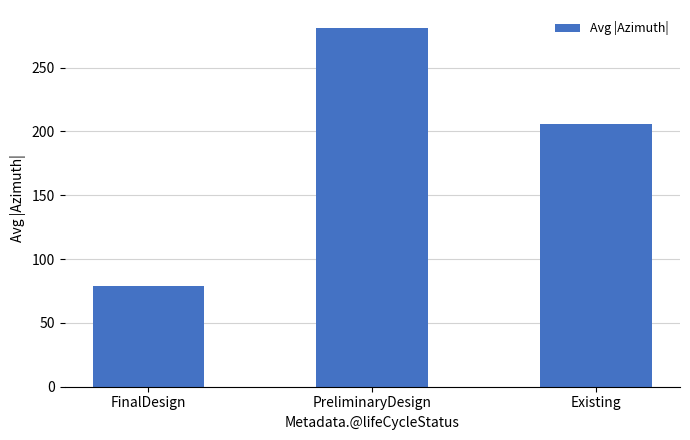

Where does the data first go above 206?

PreliminaryDesign